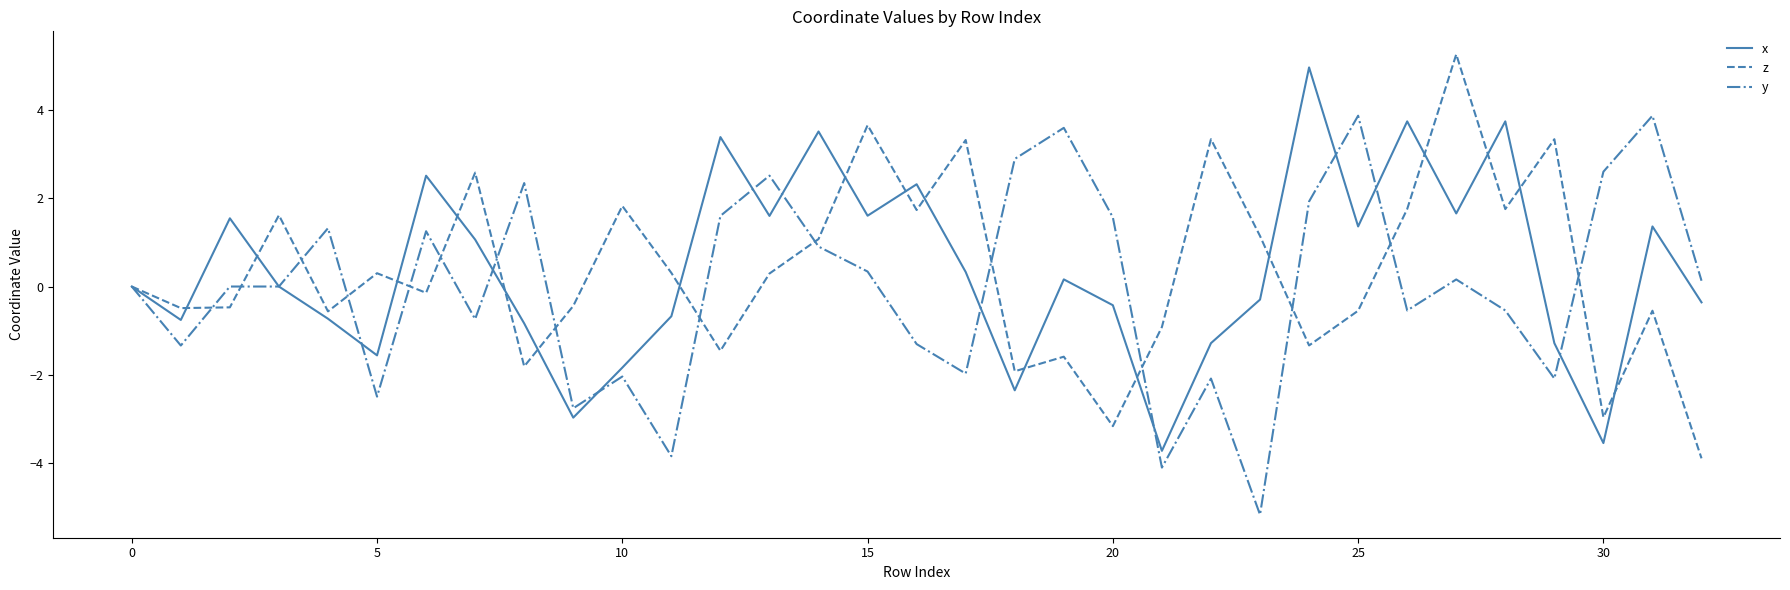

What is the greatest value displayed?

5.3